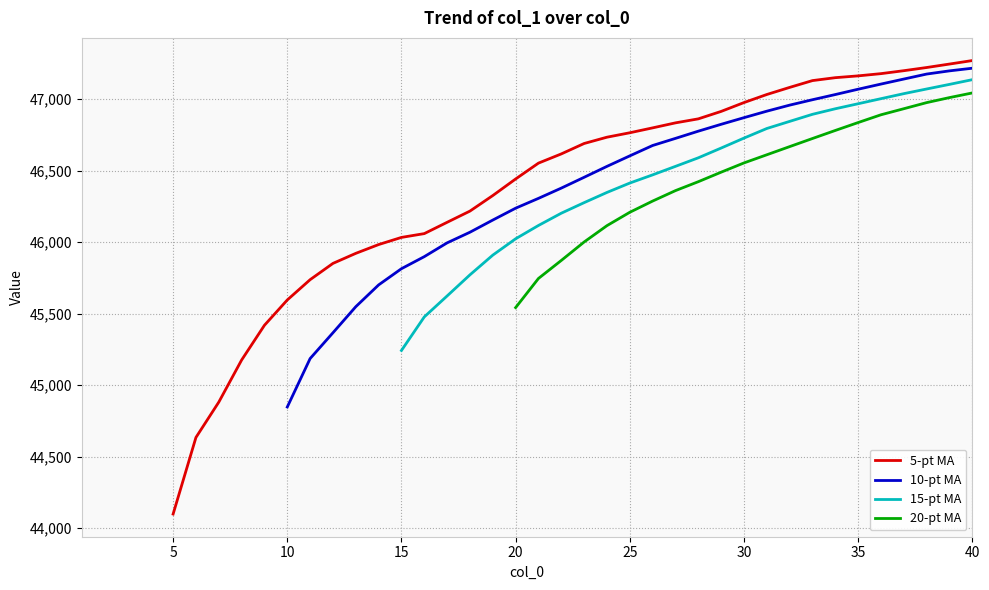

Which has a higher value, 15 or 23?

23